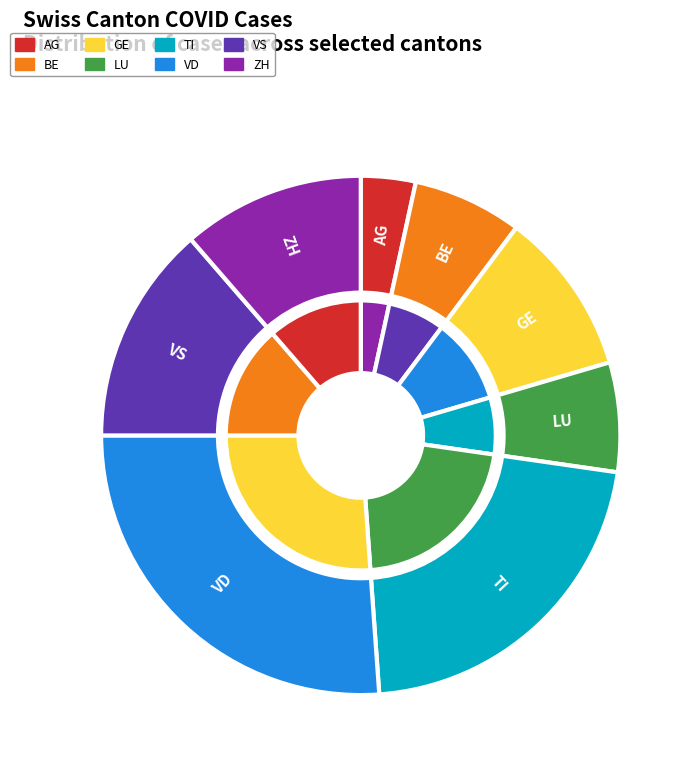

Combined, do GE and VD account for over 50%?

No